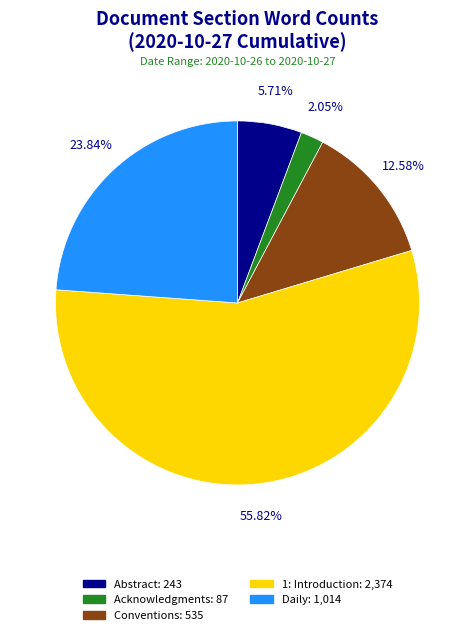

Which category accounts for the majority?

1: Introduction